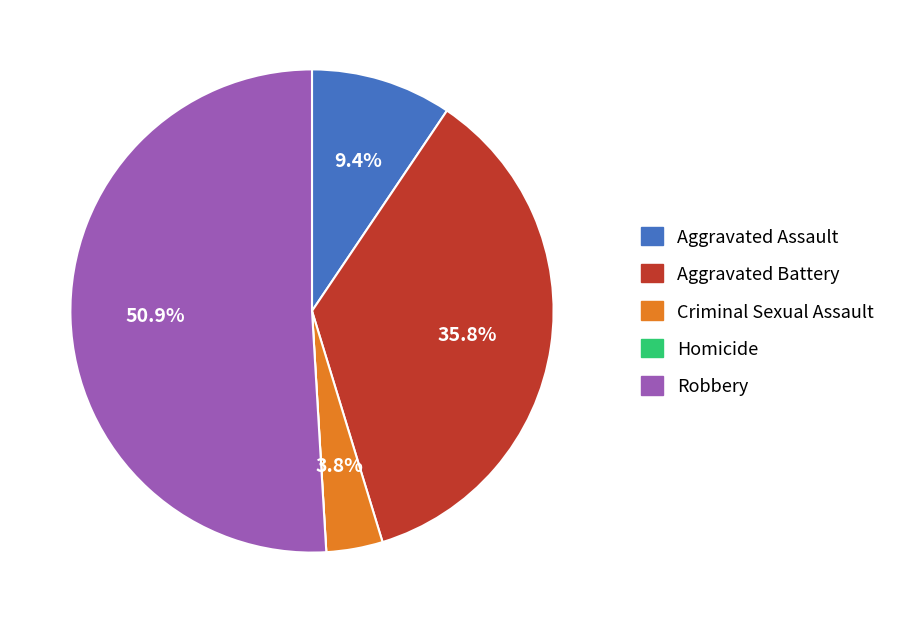

Which slice is the largest?

Robbery